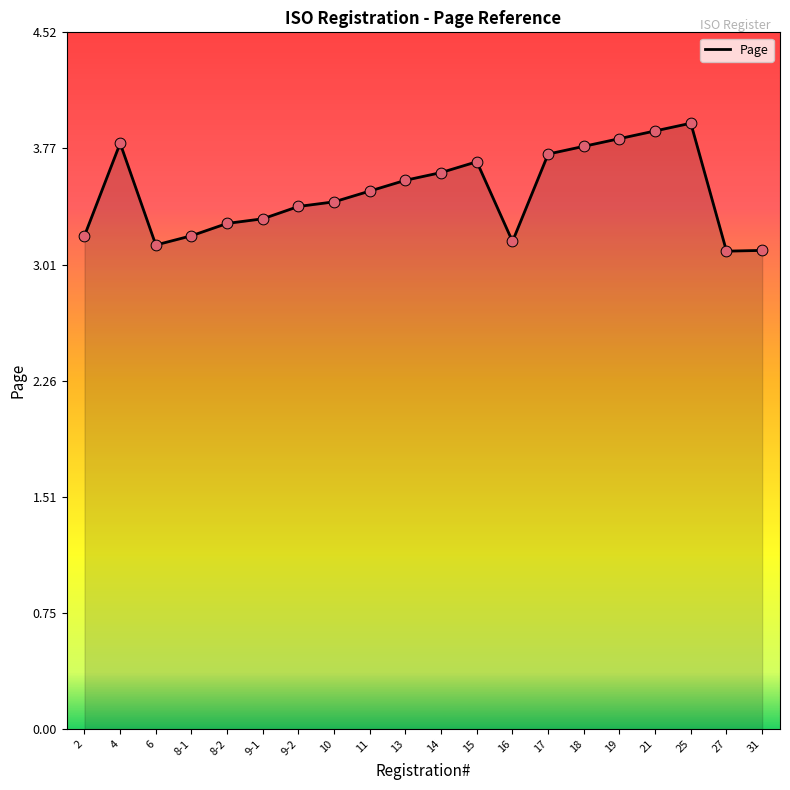

What is the change in value from 10 to 27?

-0.3